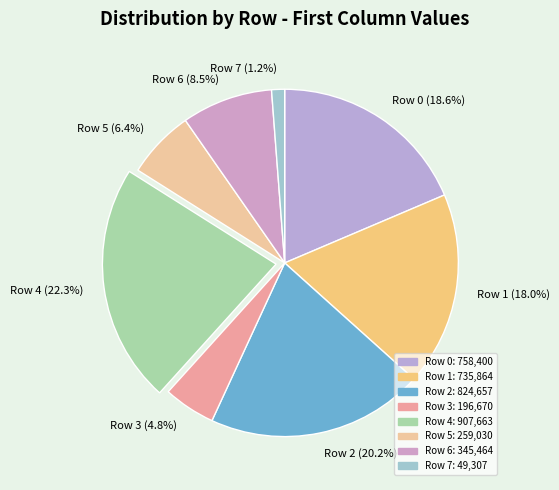

How many segments does this pie chart have?

8